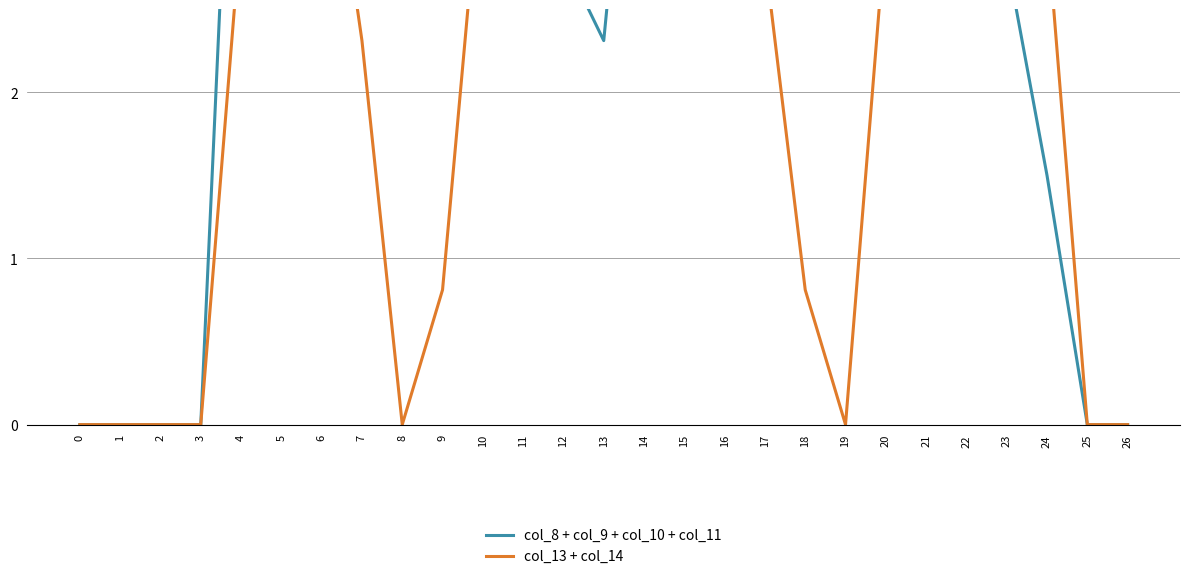

At how many categories does at least one series exceed 4?

16